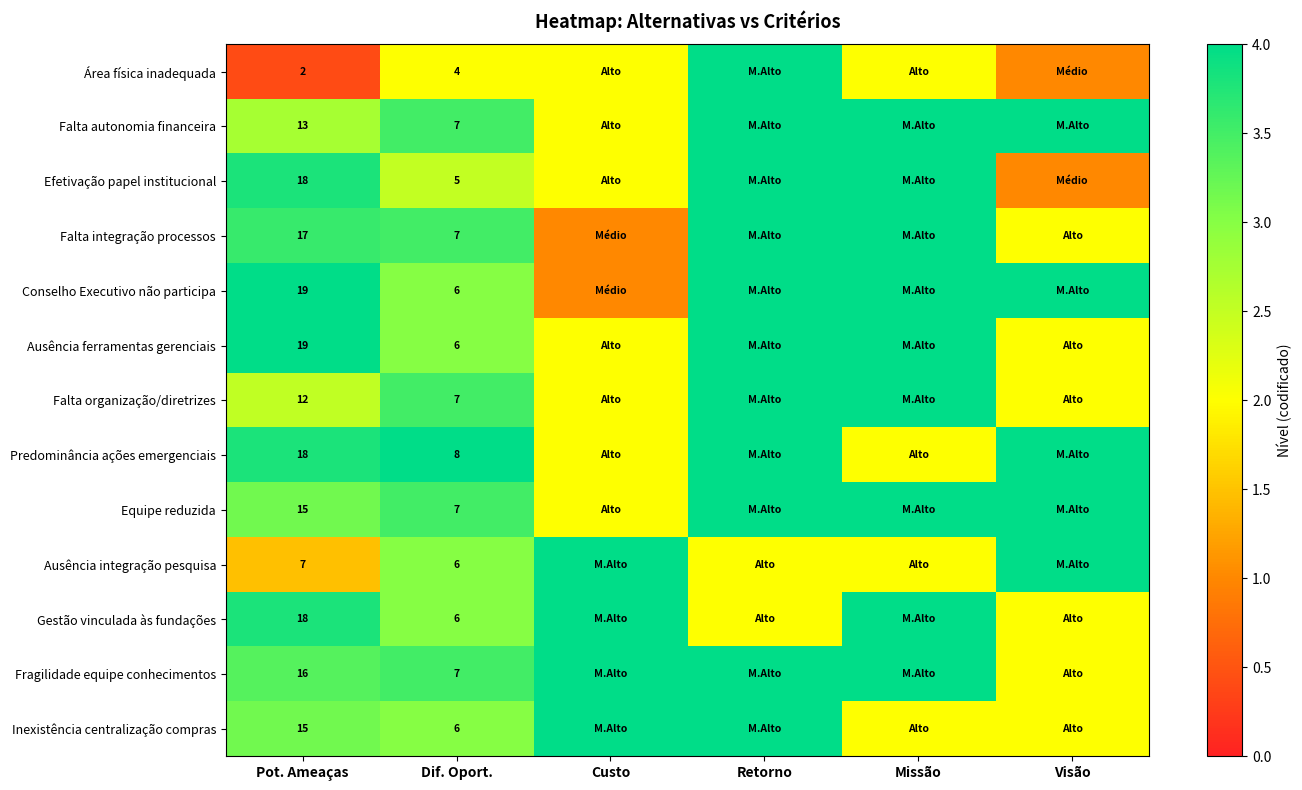

What is the total value across all series at Pot. Ameaças?

189